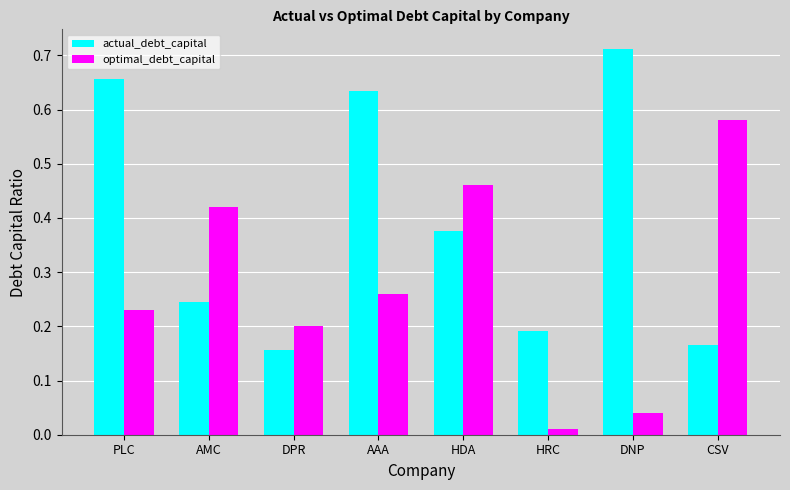

At which label does optimal_debt_capital reach its minimum?

HRC